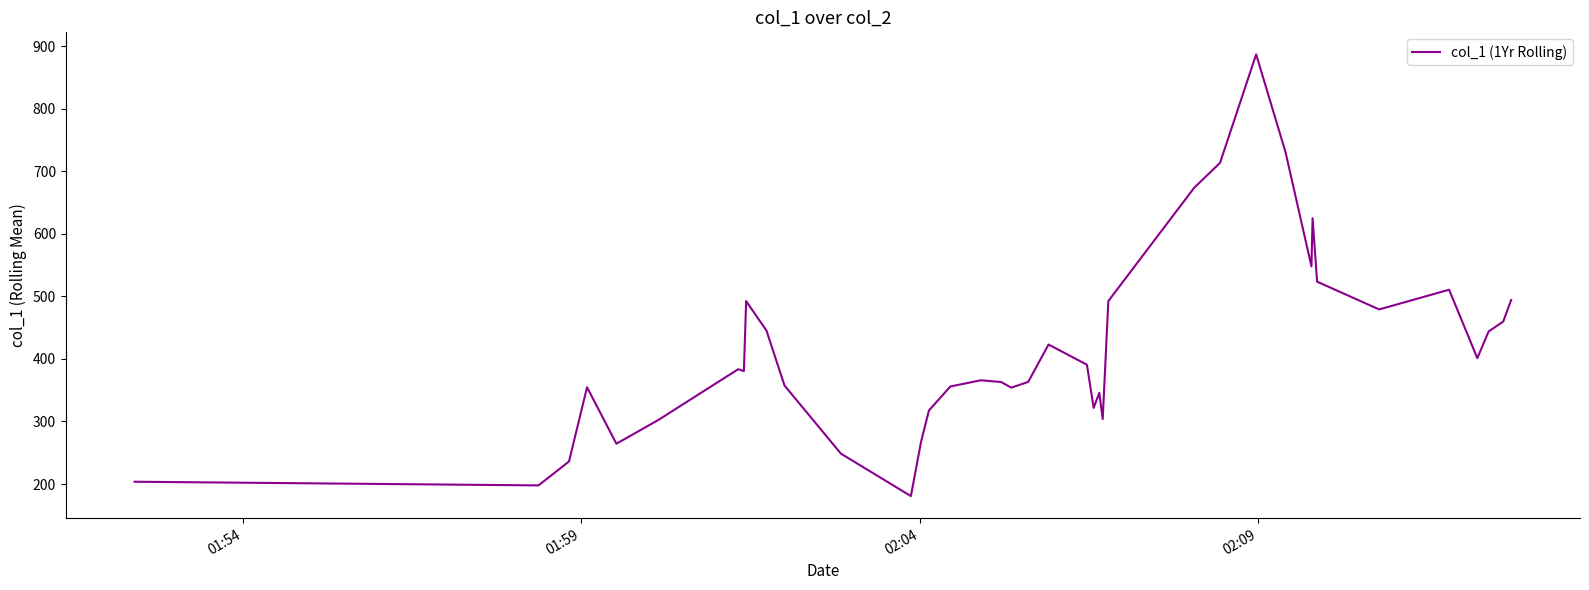

What is the greatest value displayed?

886.6